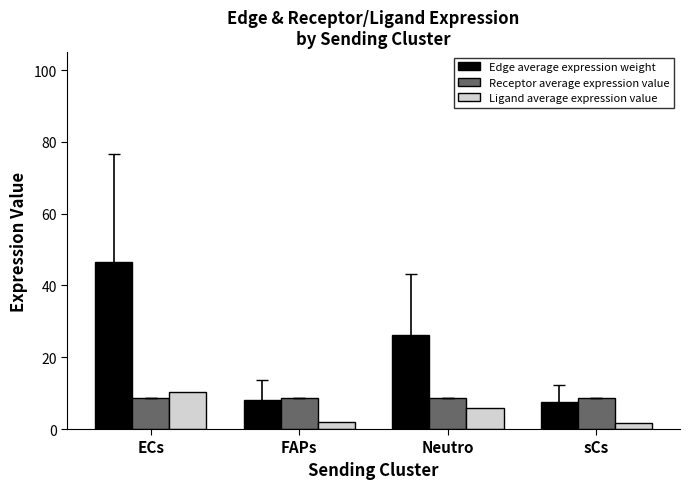

Rank the series at sCs from highest to lowest value.

Receptor average expression value, Edge average expression weight, Ligand average expression value